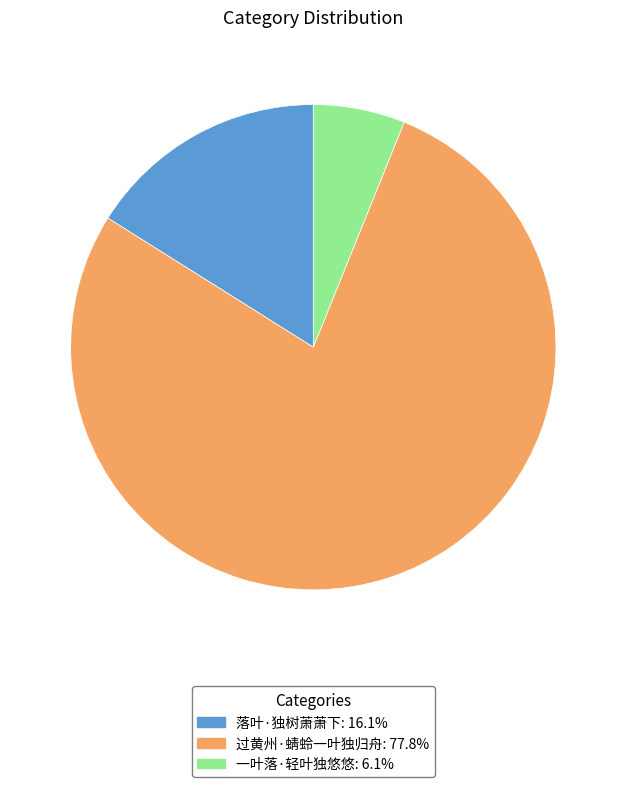

Which slice is the smallest?

一叶落·轻叶独悠悠